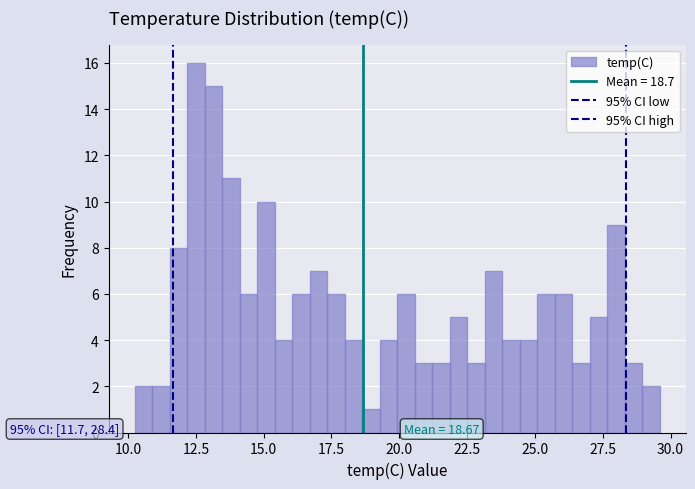

Around what value on the x-axis is the tallest bar? Give the approximate position of its centre, as read against the axis.

12.5